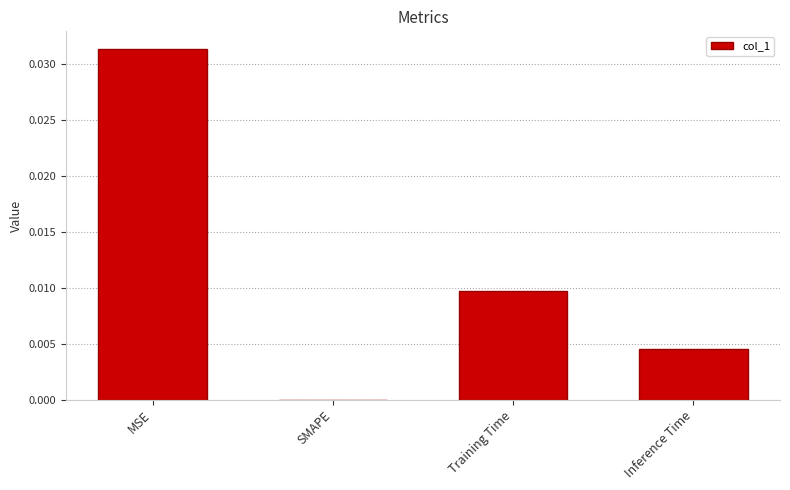

The chart shows a value of 0.0 at Training Time. True or false?

True